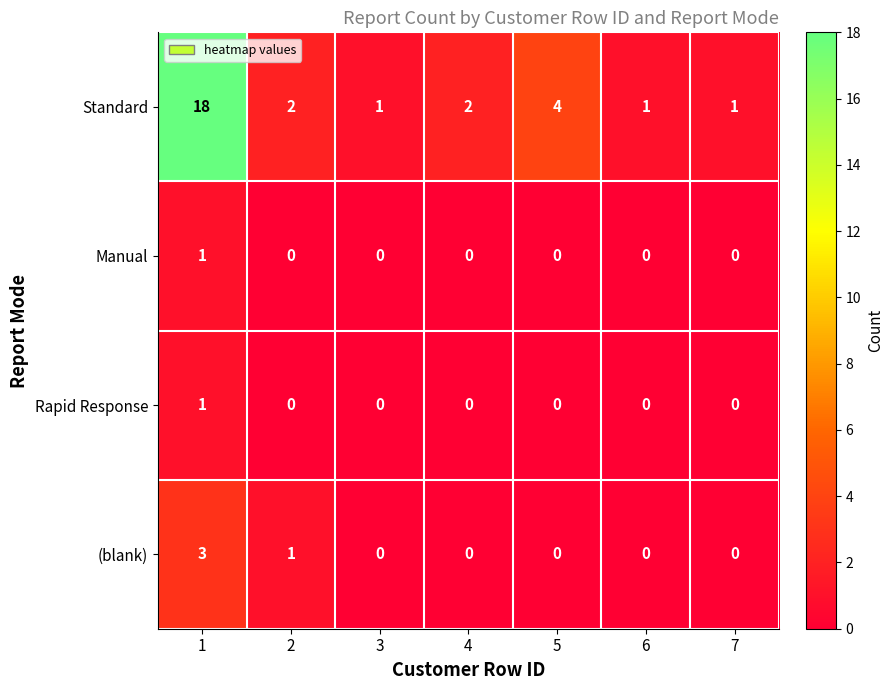

What is the maximum value shown in the chart?

18